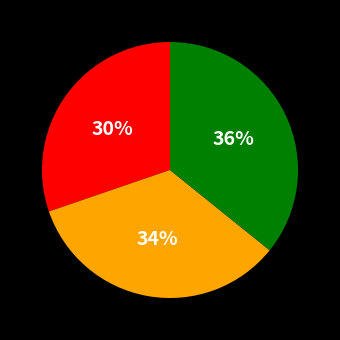

To the nearest percent, what is the difference between the largest and smallest slice percentages?

6%